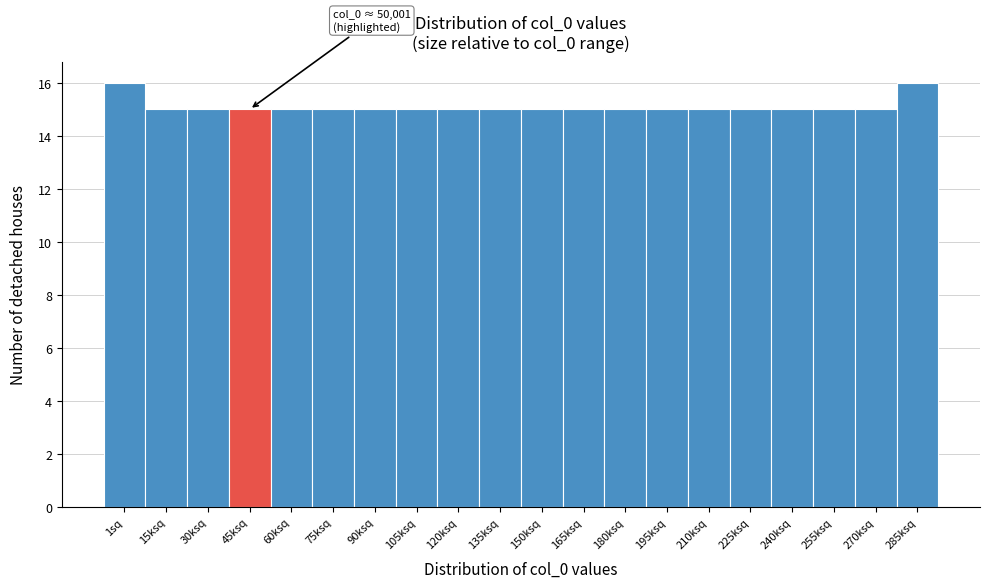

Reading left to right, transcribe all the data shown in this chart.

16	15	15	15	15	15	15	15	15	15	15	15	15	15	15	15	15	15	15	16